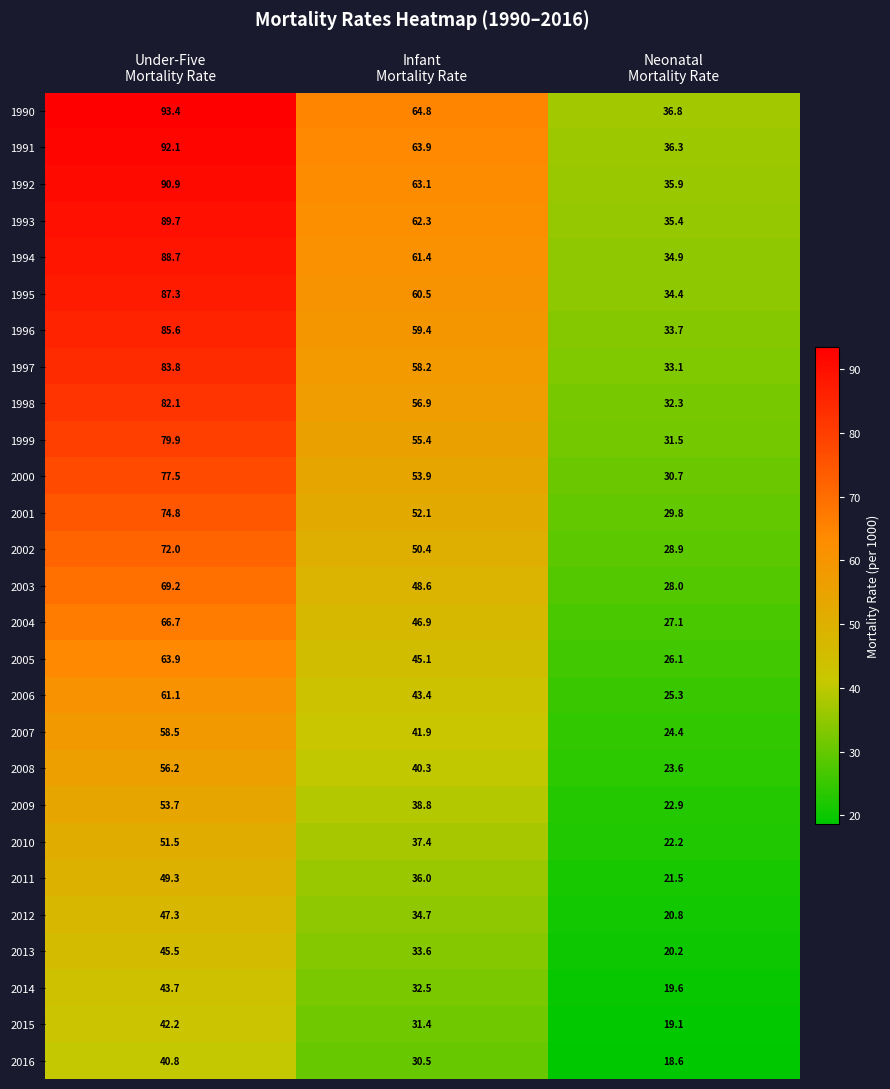

What is the total value across all series at Under-Five
Mortality Rate?

1847.4